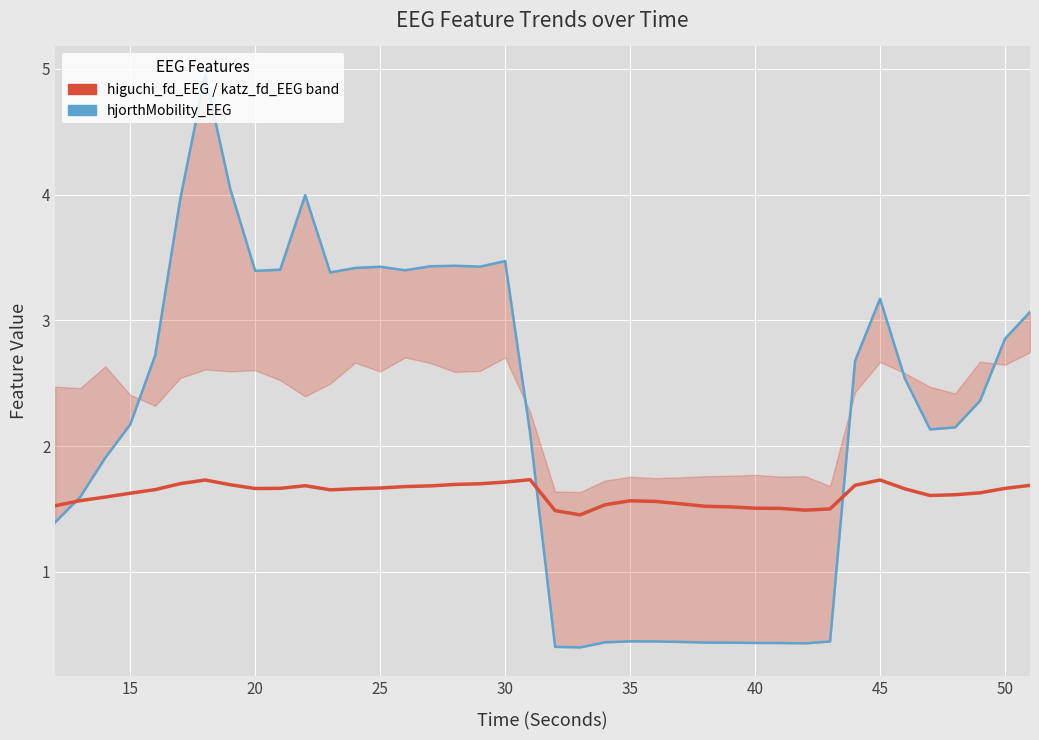

Reading left to right, extract all data points from this chart.

higuchi_fd_EEG: 1.5	1.6	1.6	1.6	1.7	1.7	1.7	1.7	1.7	1.7	1.7	1.7	1.7	1.7	1.7	1.7	1.7	1.7	1.7	1.7	1.5	1.5	1.5	1.6	1.6	1.5	1.5	1.5	1.5	1.5	1.5	1.5	1.7	1.7	1.7	1.6	1.6	1.6	1.7	1.7
hjorthMobility_EEG: 1.4	1.6	1.9	2.2	2.7	4.0	5.0	4.0	3.4	3.4	4.0	3.4	3.4	3.4	3.4	3.4	3.4	3.4	3.5	2.1	0.4	0.4	0.4	0.4	0.4	0.4	0.4	0.4	0.4	0.4	0.4	0.4	2.7	3.2	2.5	2.1	2.1	2.4	2.9	3.1